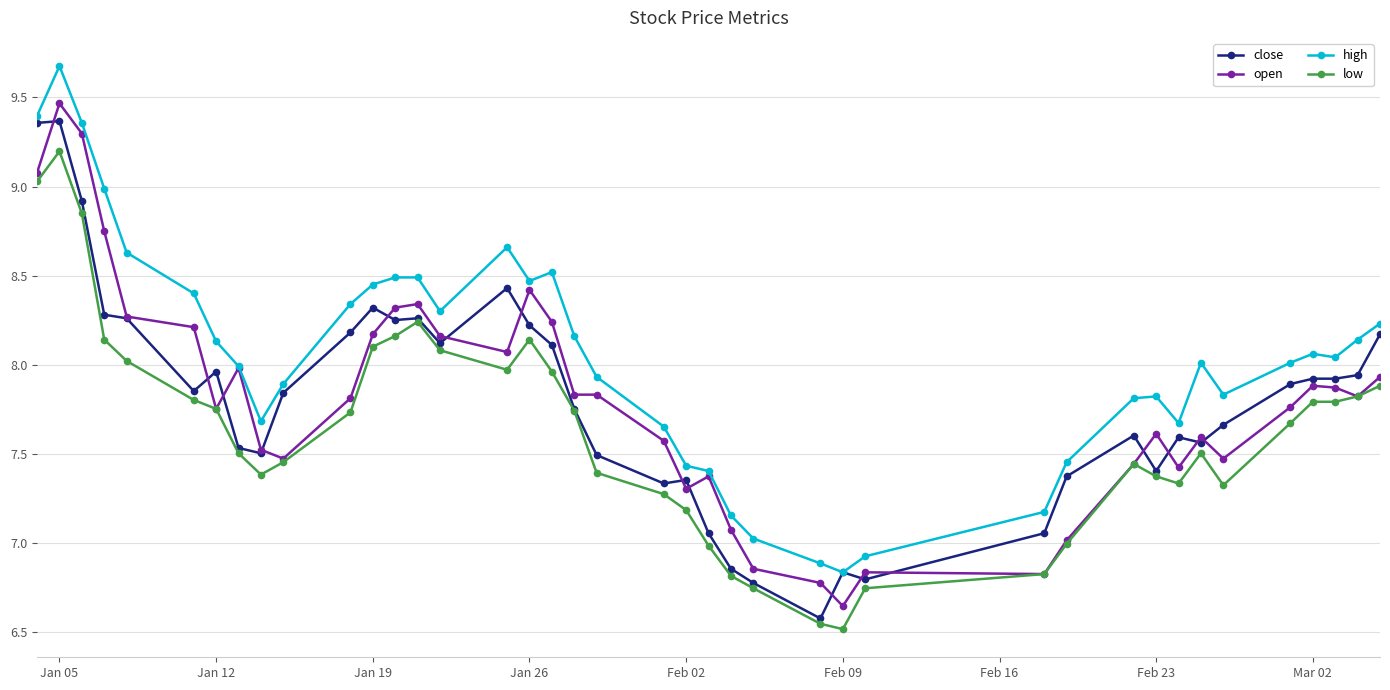

What is the value of the open point at the 3rd from the left?

9.3